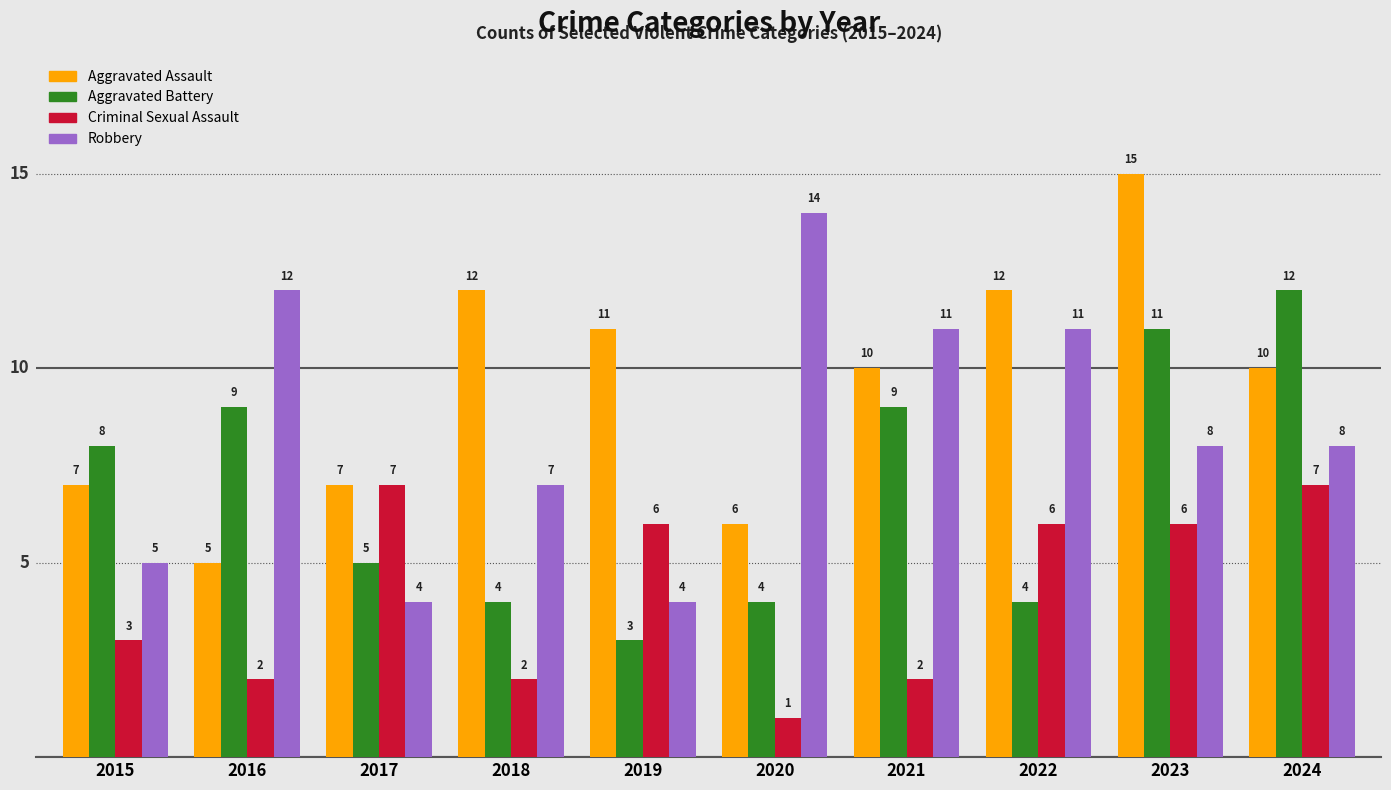

Reading left to right, what are all the values shown in this chart?

Aggravated Assault: 7	5	7	12	11	6	10	12	15	10
Aggravated Battery: 8	9	5	4	3	4	9	4	11	12
Criminal Sexual Assault: 3	2	7	2	6	1	2	6	6	7
Robbery: 5	12	4	7	4	14	11	11	8	8